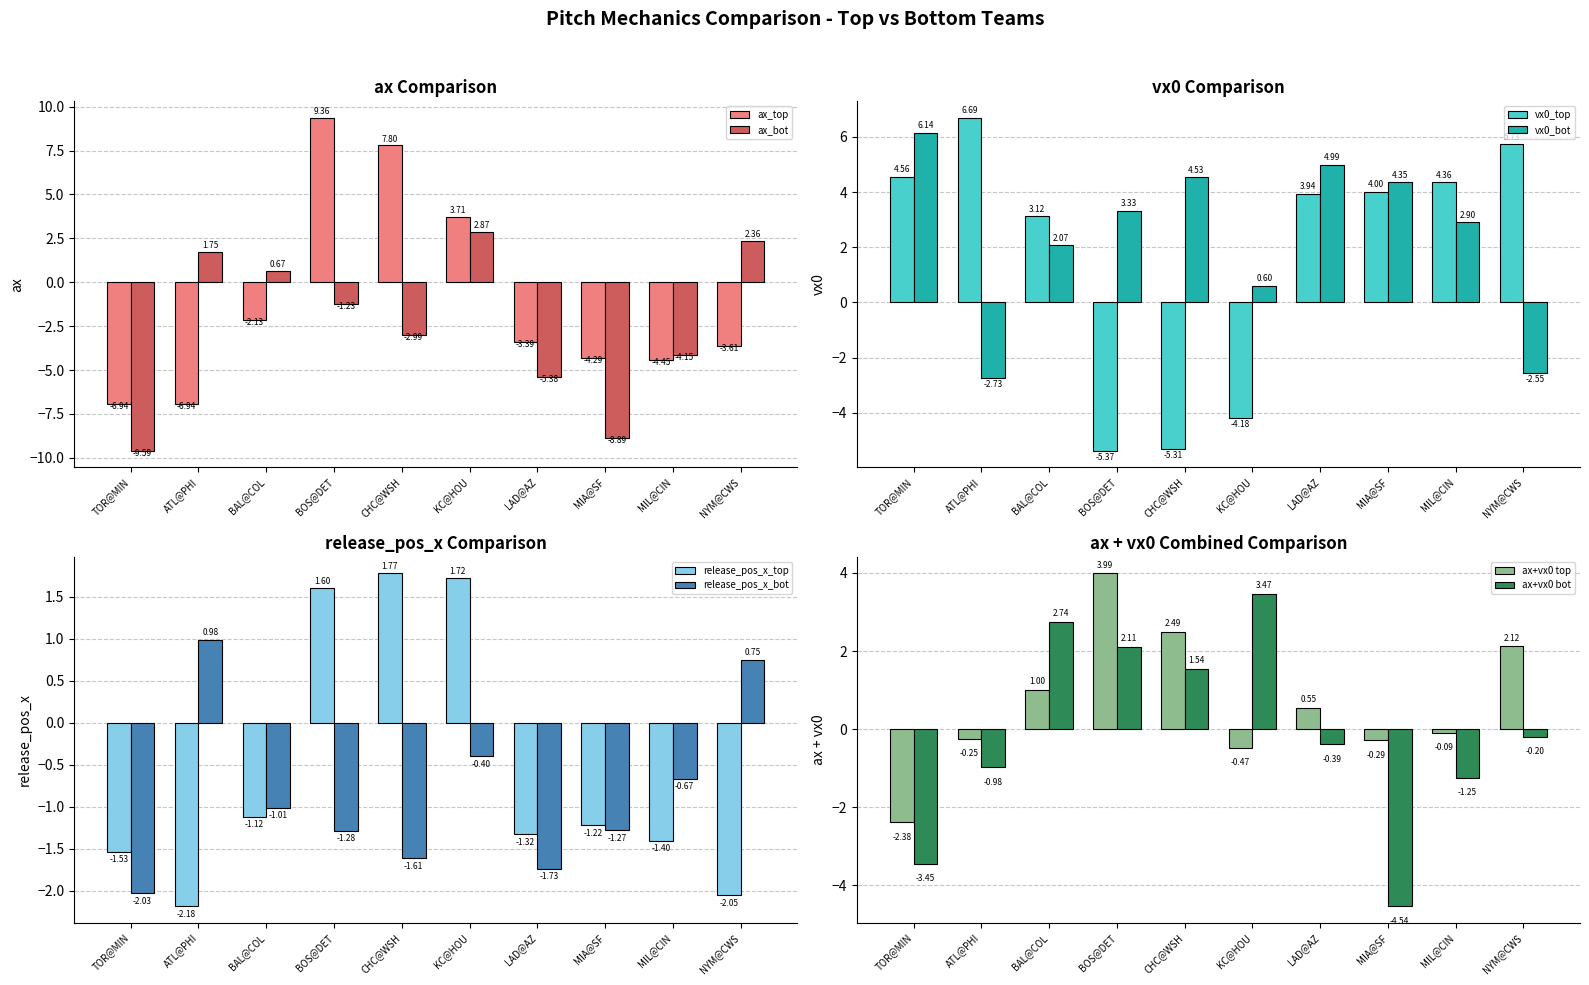

At which label is ax_bot closest to -3?

CHC@WSH